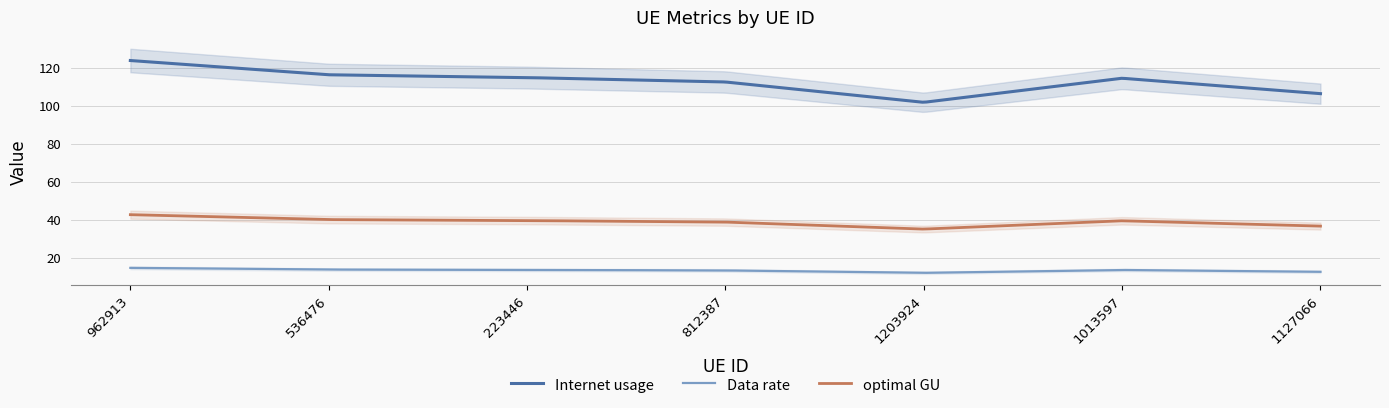

What is the sum of all optimal GU values?

11634.9